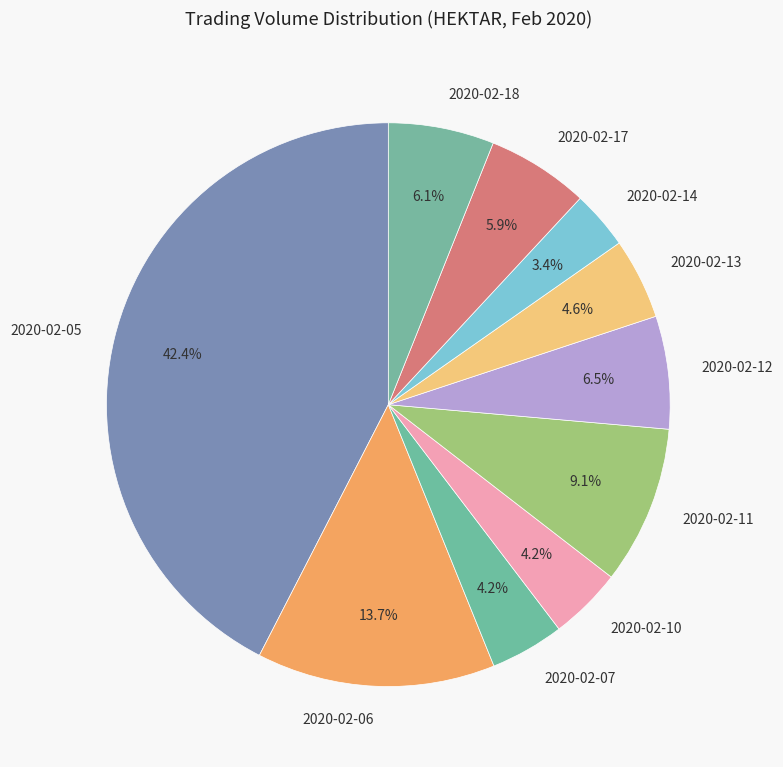

Count the number of slices in the pie.

10